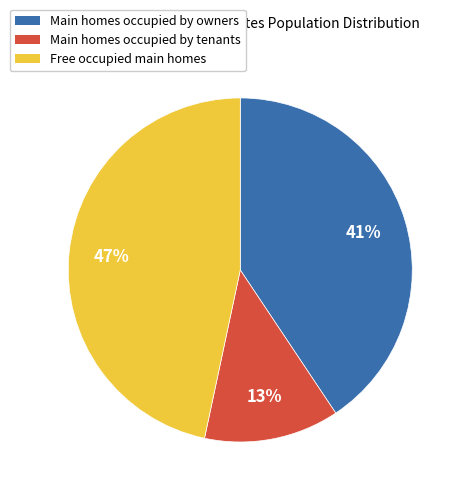

To the nearest percent, what is the average slice percentage?

33%